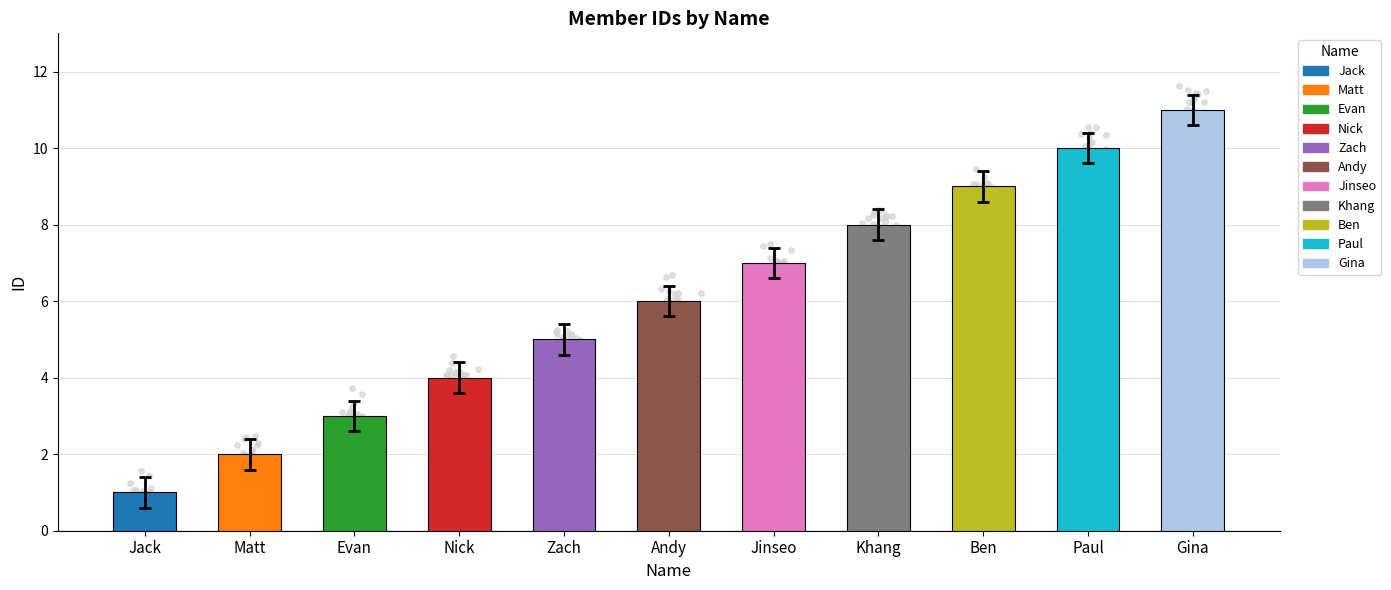

Between Andy and Gina, which is larger?

Gina